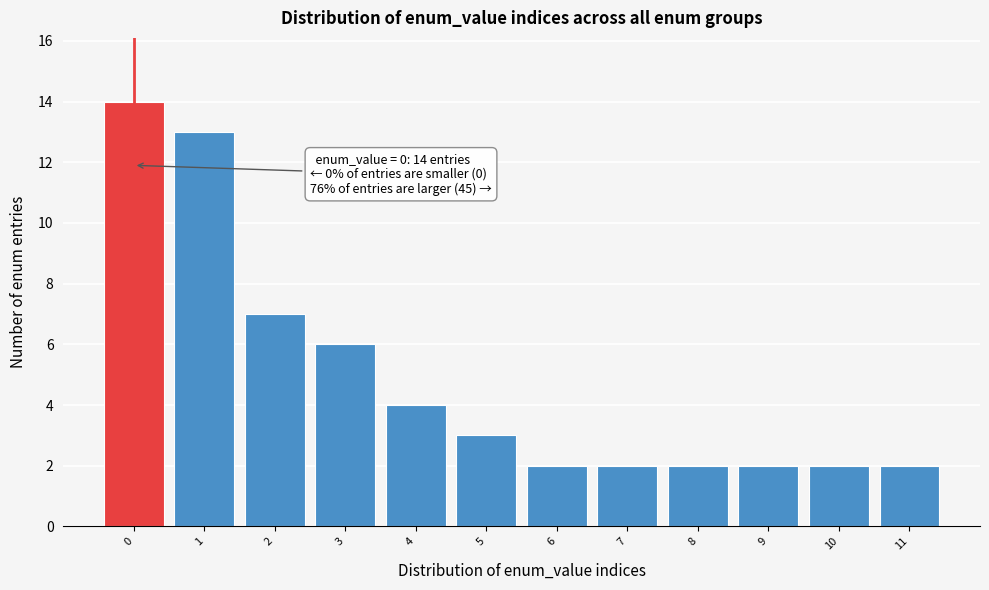

Over which range of the x-axis is the bar tallest?

-0.5 to 0.5